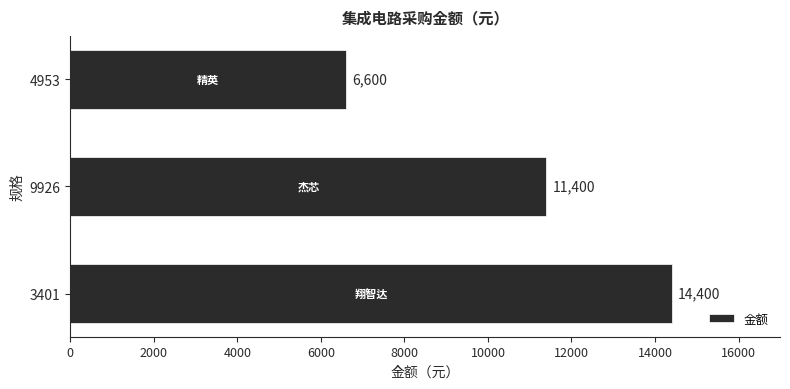

What is the change in value from 9926 to 4953?

-4800